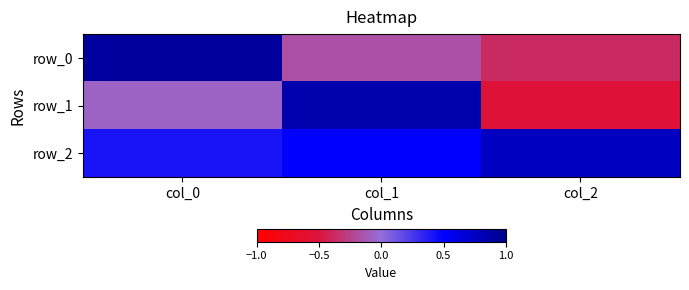

True or false: row_2 has a value of 0.8 at col_2.

True